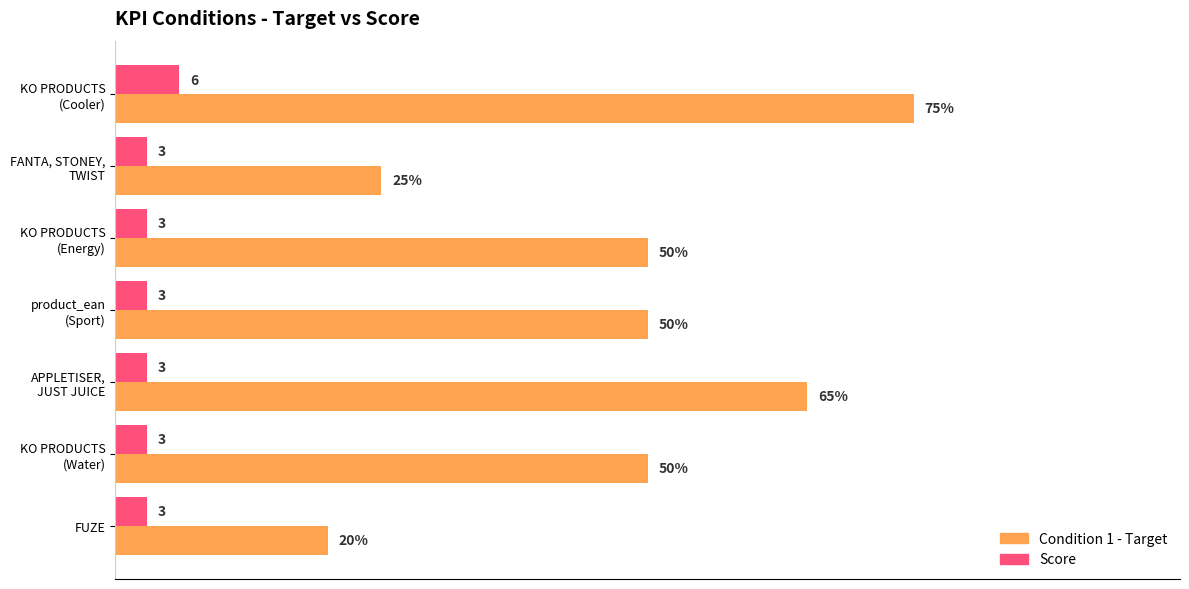

Which series has the largest total across all categories?

Condition 1 - Target